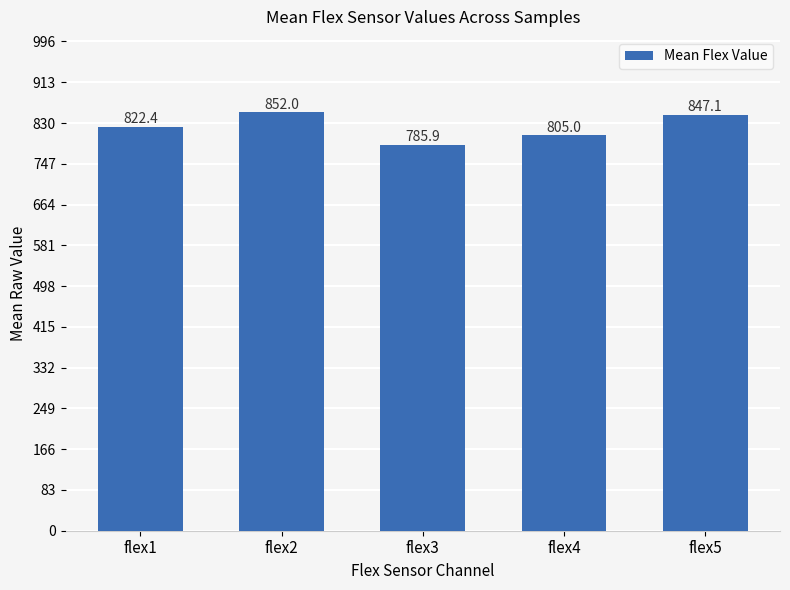

What is the sum of all values?

4112.4